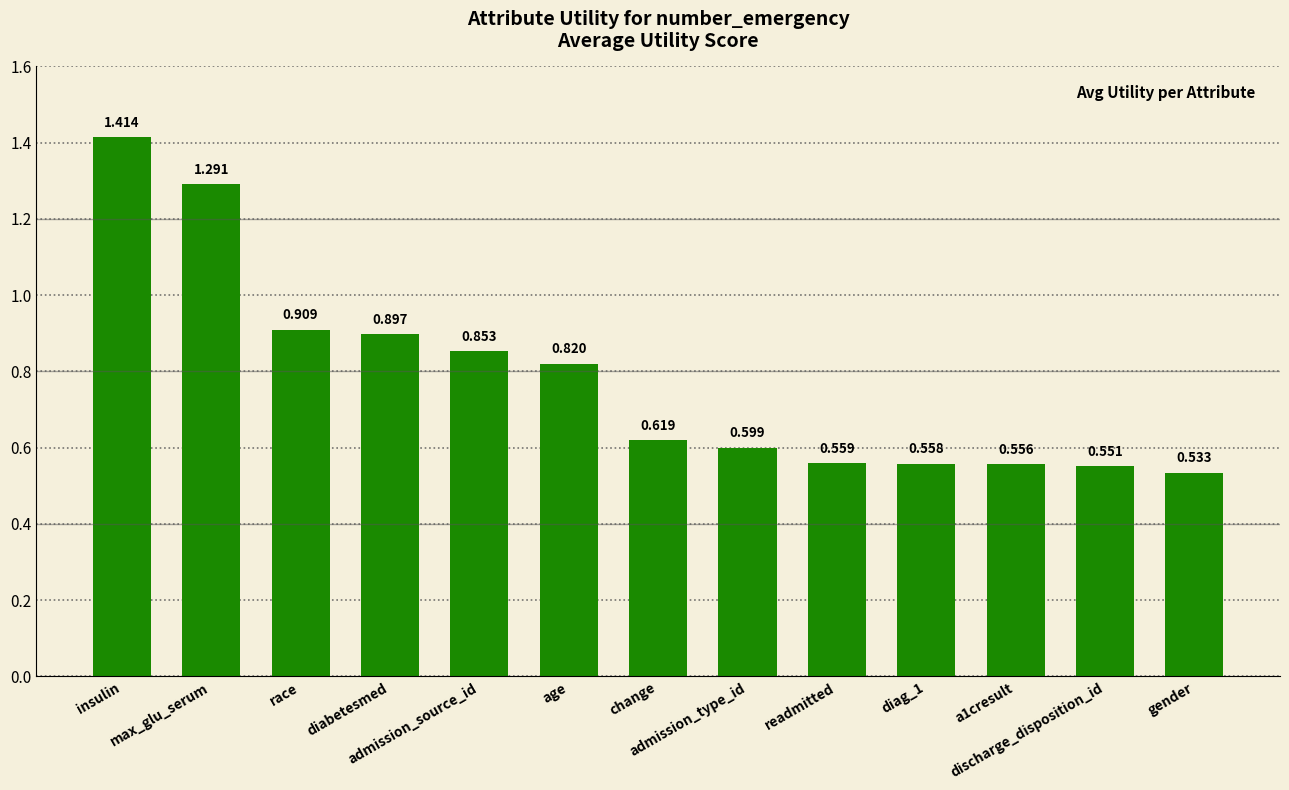

Read the value at admission_type_id.

0.6